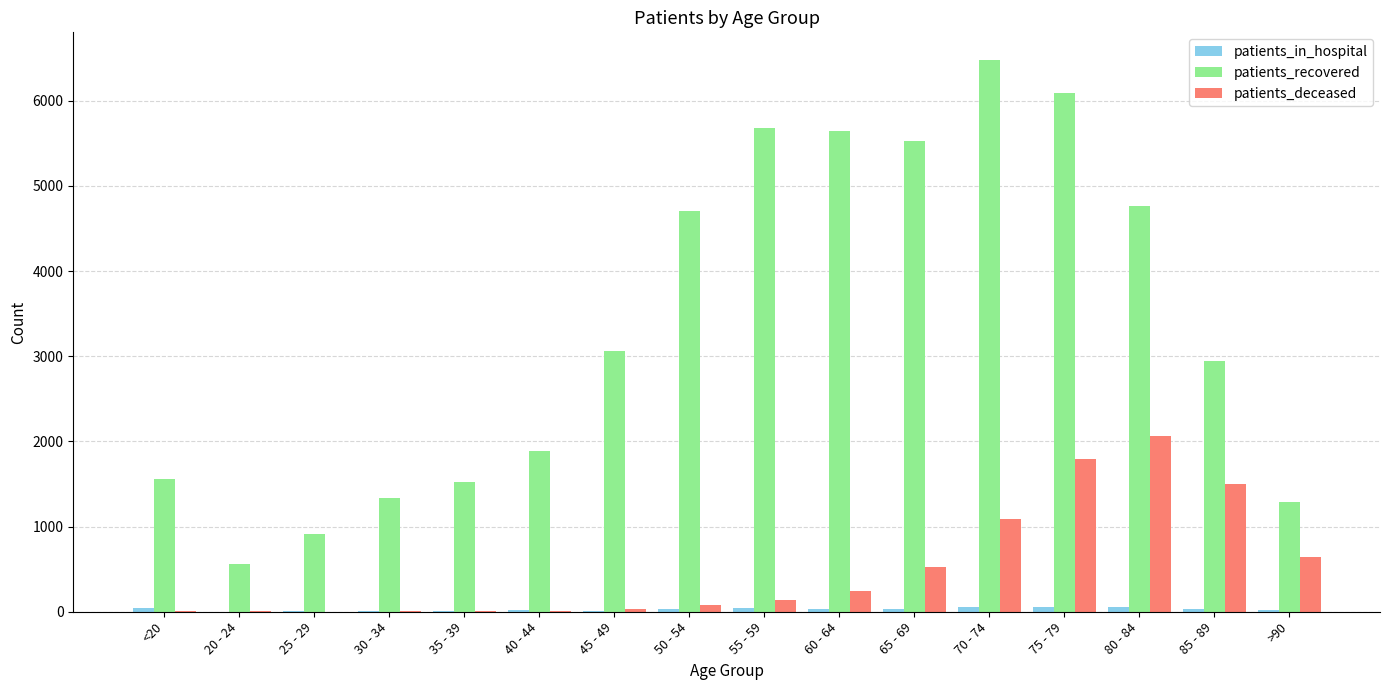

How many groups of bars are there?

16